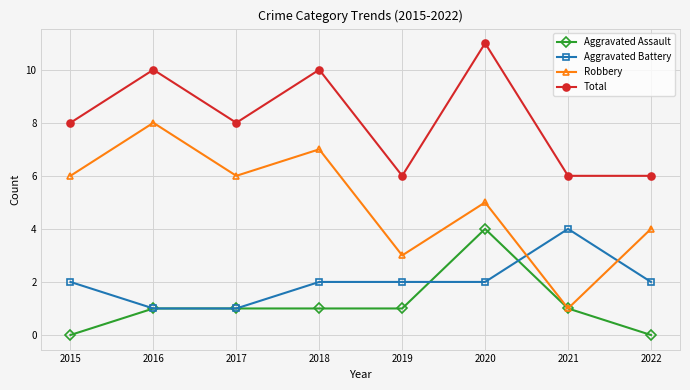

Which series changed the most between 2018 and 2020?

Aggravated Assault